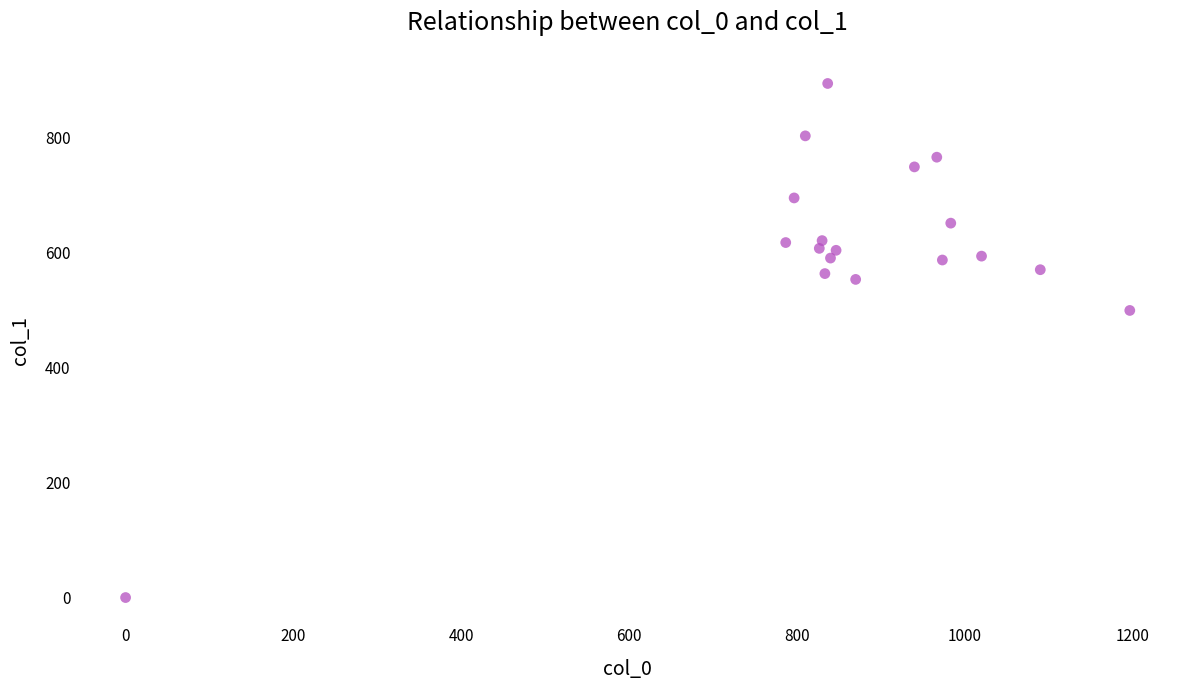

What is the range of X values (max minus min)?

1196.7